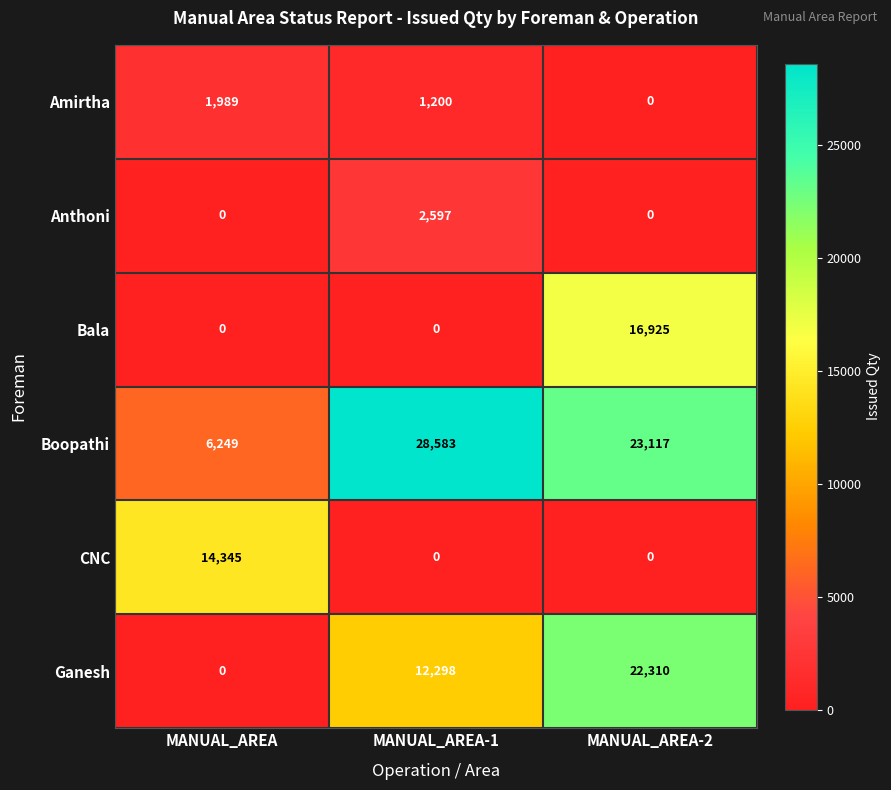

What is the sum of the Ganesh values at MANUAL_AREA and MANUAL_AREA-2?

22310